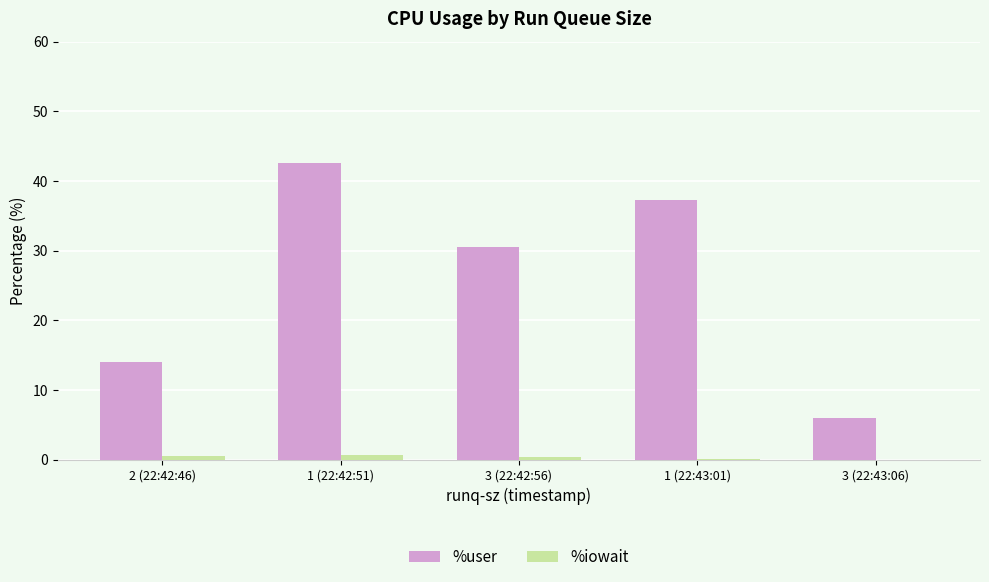

Does the chart contain stacked bars?

No